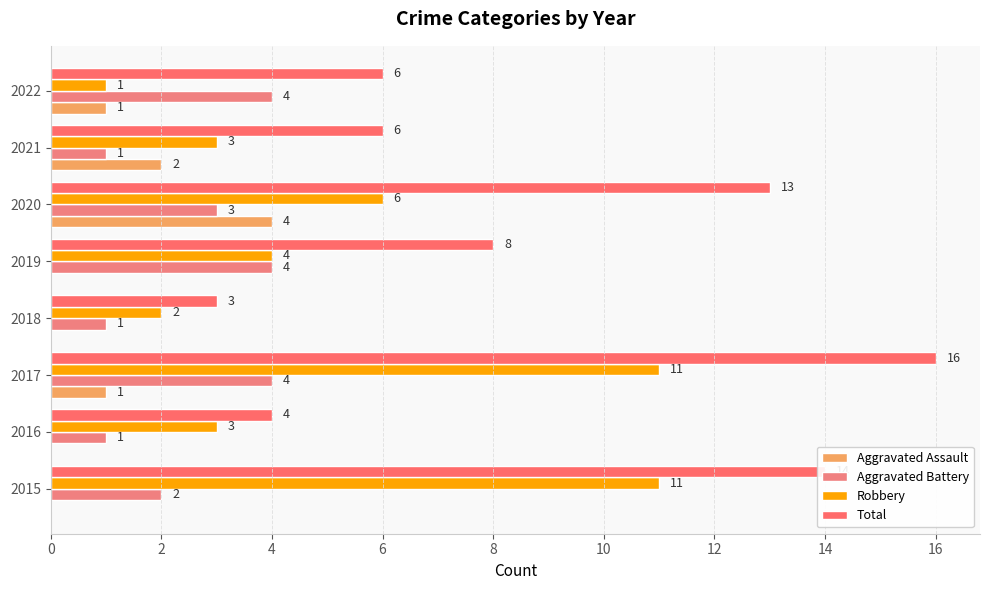

How many distinct data groups are displayed?

4